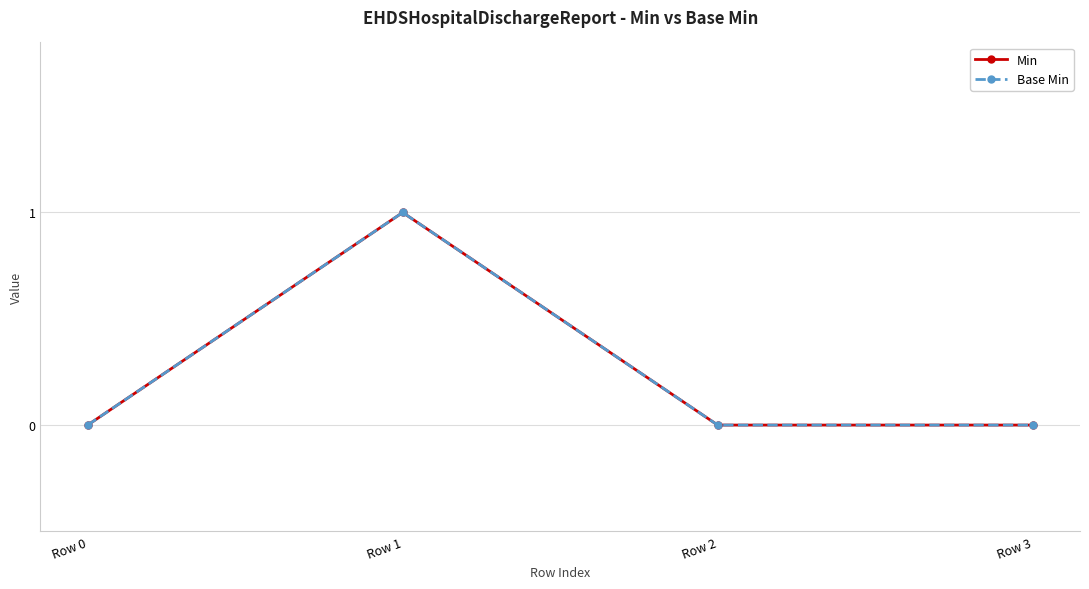

True or false: Base Min and Min intersect in this chart.

False